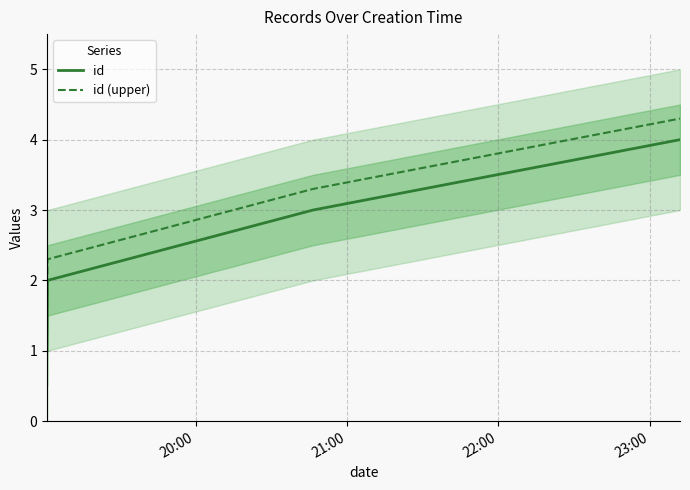

Which series has the widest spread of values?

id